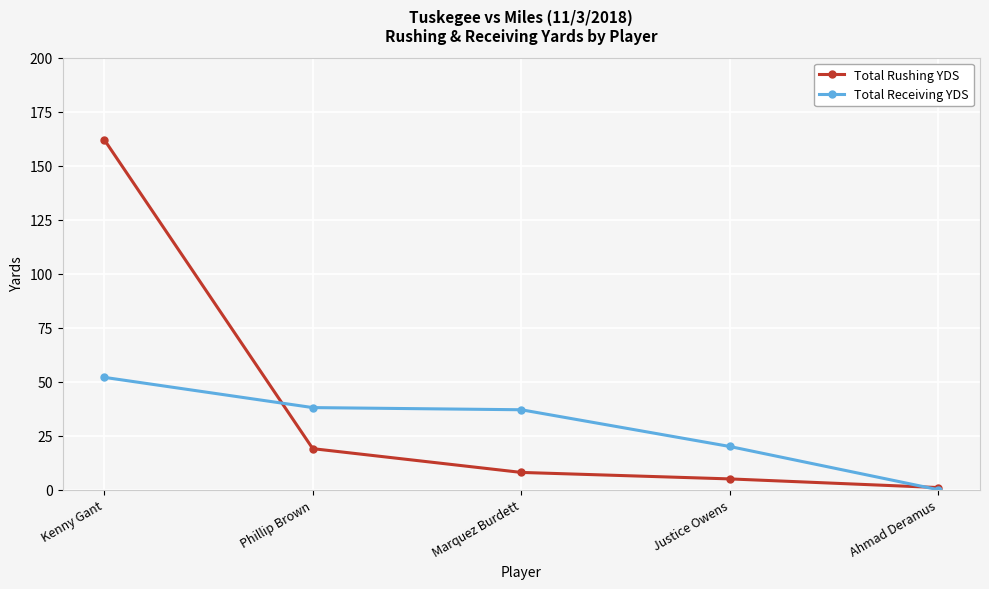

What are all the series names shown in the legend?

Total Rushing YDS, Total Receiving YDS